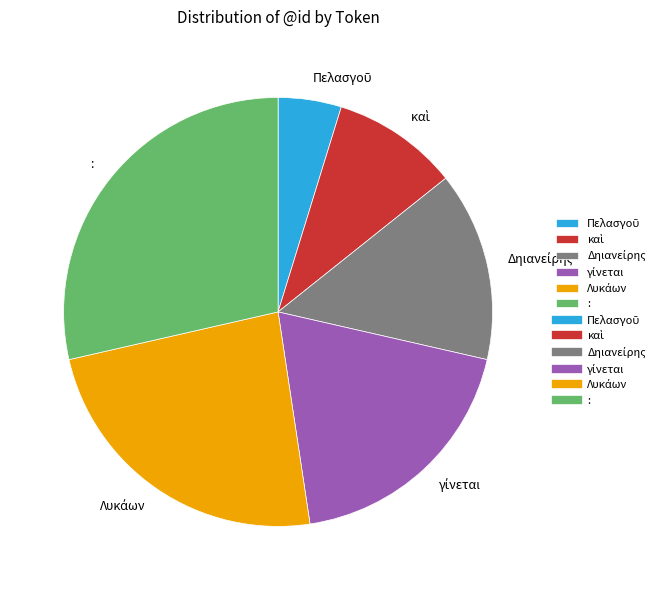

Does any single category account for the majority?

No